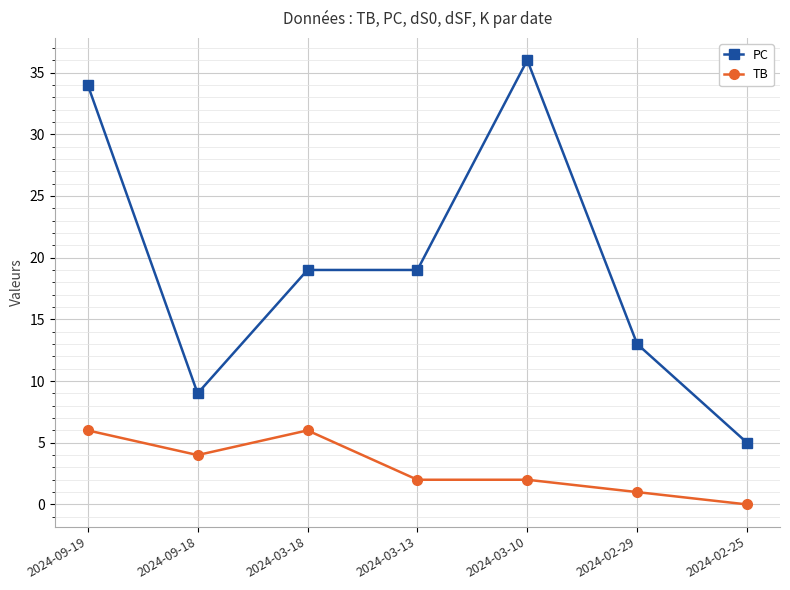

Does the chart display data point markers on the line(s)?

Yes